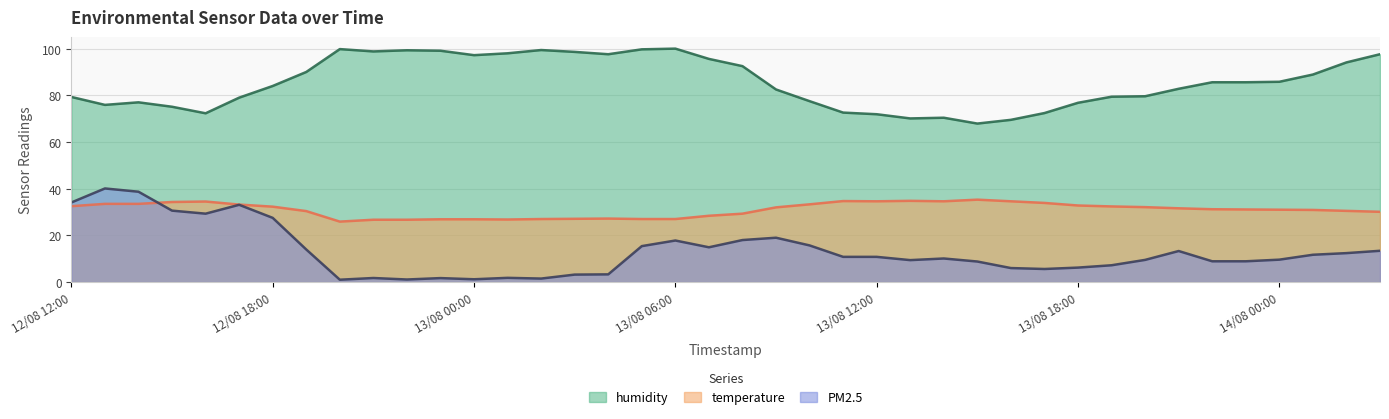

Count the number of categories in the chart.

40